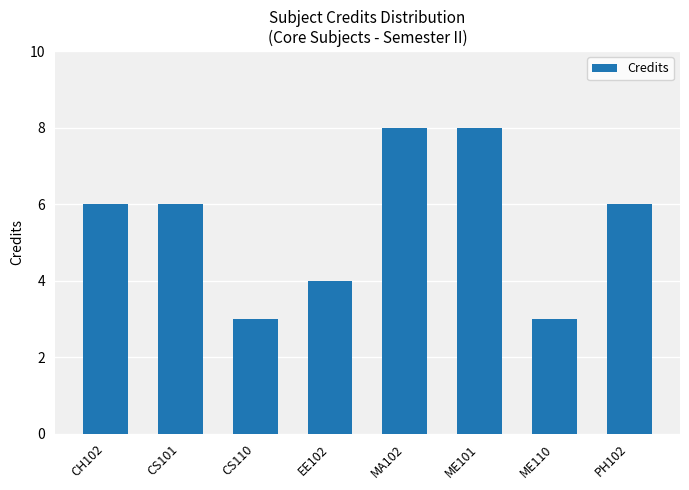

Are the bars horizontal?

No